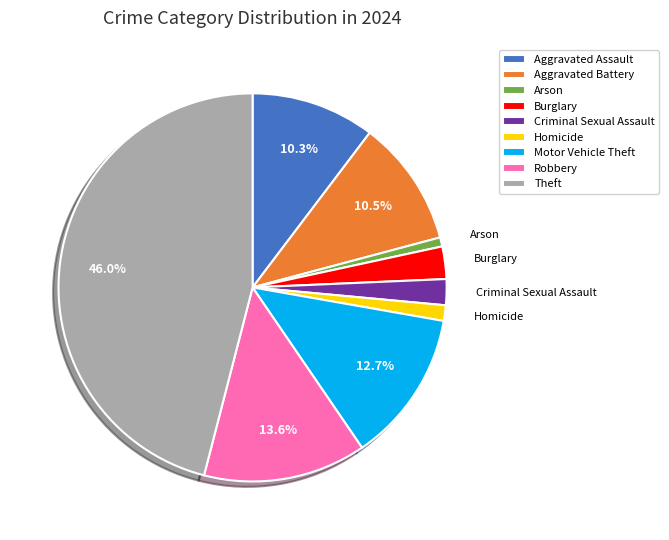

Is it true that Homicide is 1% of the pie?

True